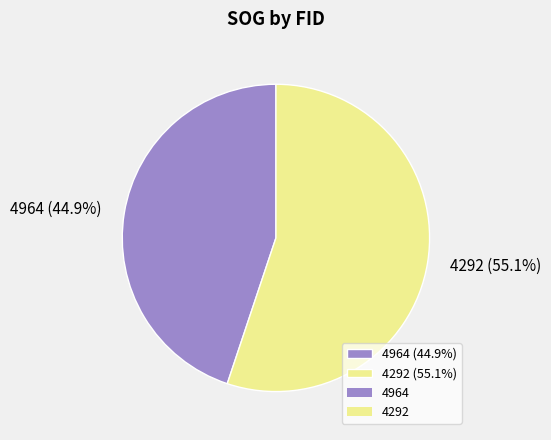

The 4964 slice represents 45% of the pie. True or false?

True